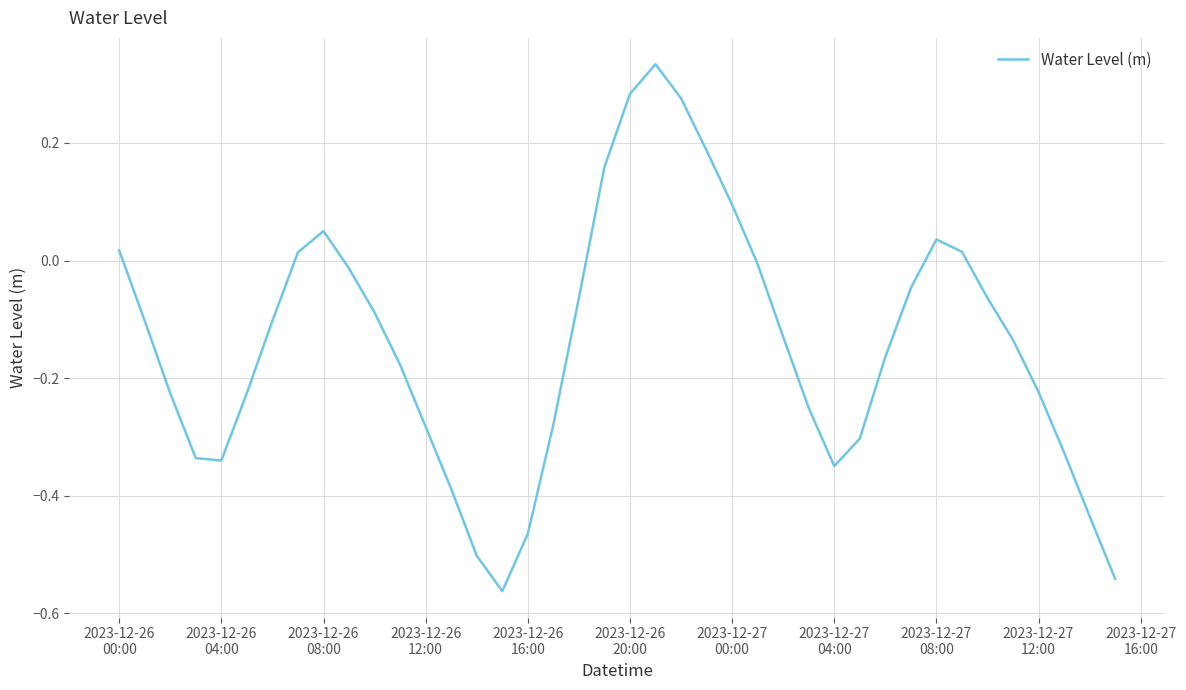

Is this an area chart (filled region under the line)?

No